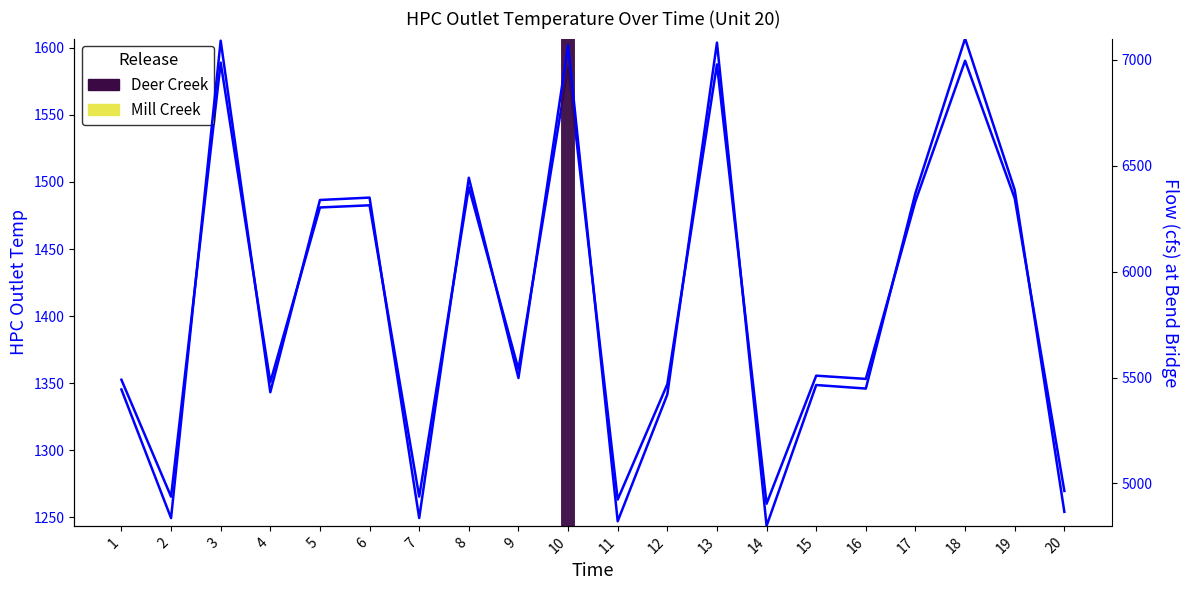

What is the average value of the Flow series?

5854.6